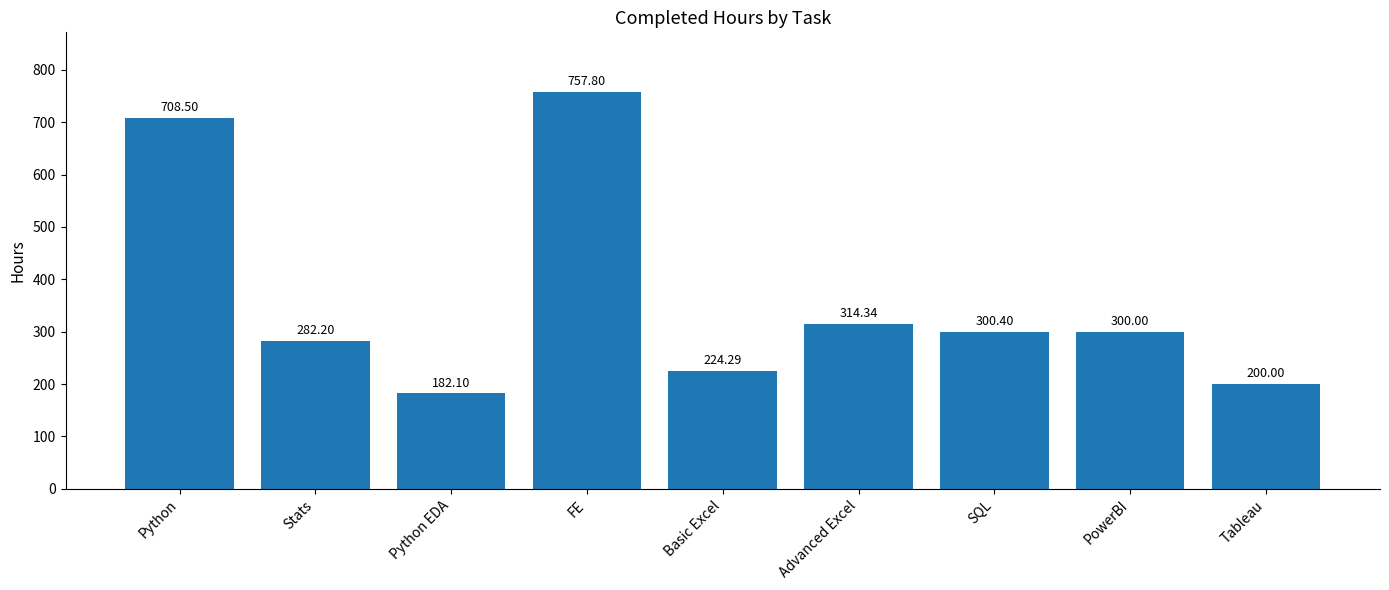

List the labels in order of value, smallest first.

Python EDA, Tableau, Basic Excel, Stats, PowerBI, SQL, Advanced Excel, Python, FE